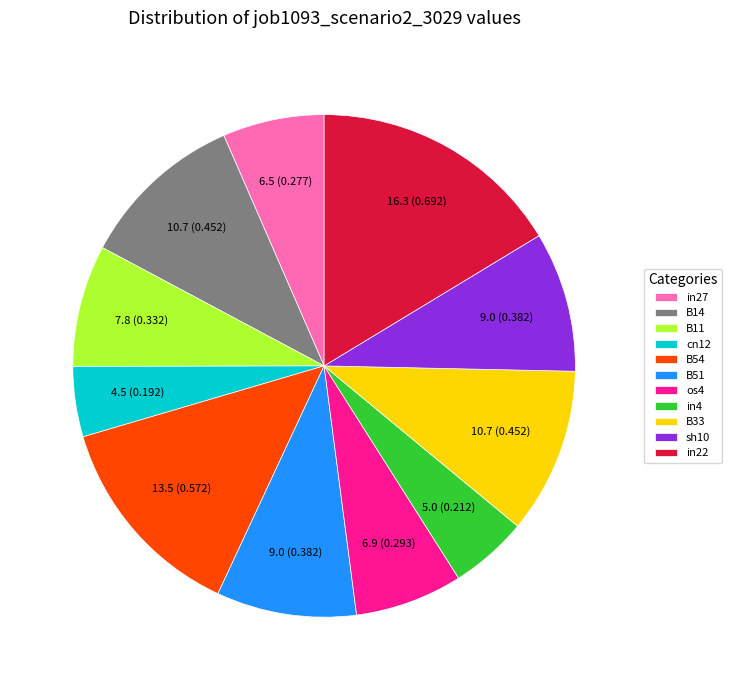

Which category has the biggest portion of the pie?

in22